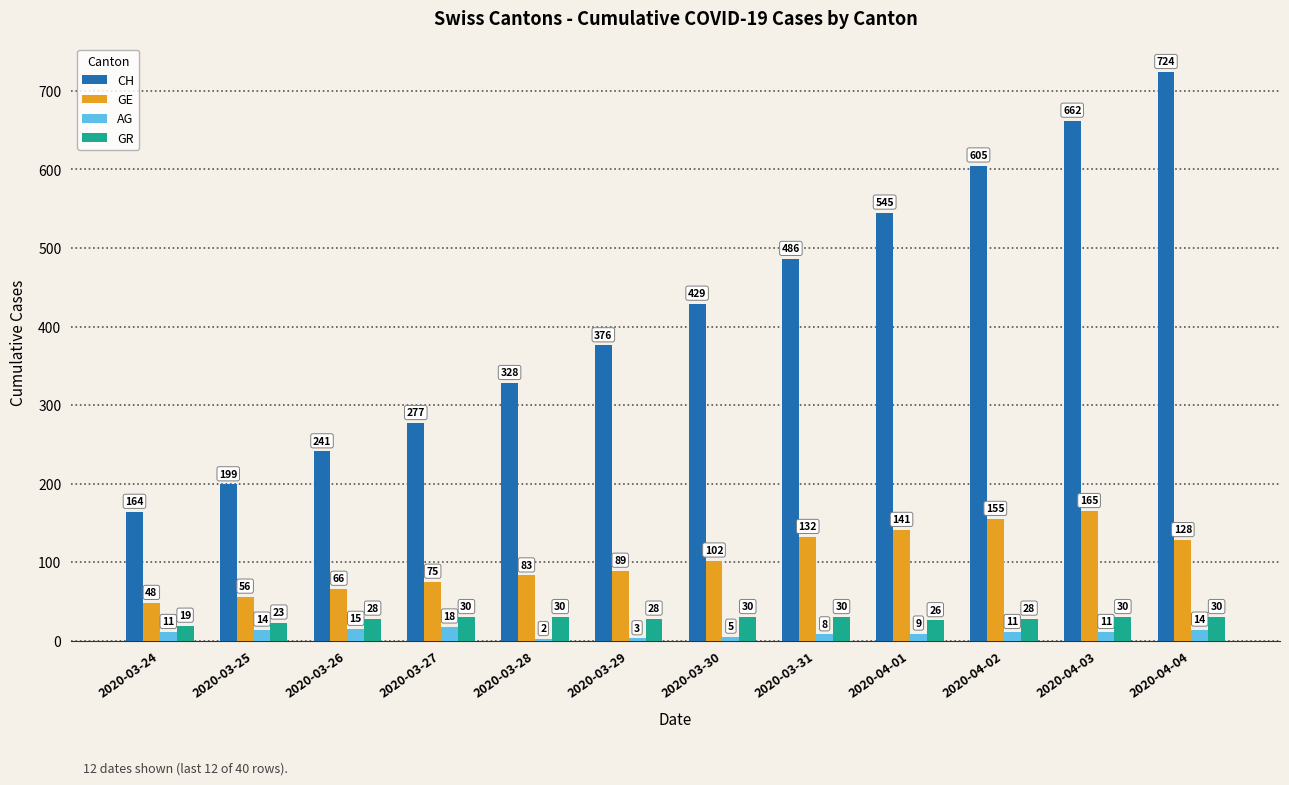

What is the average value of the GE series?

103